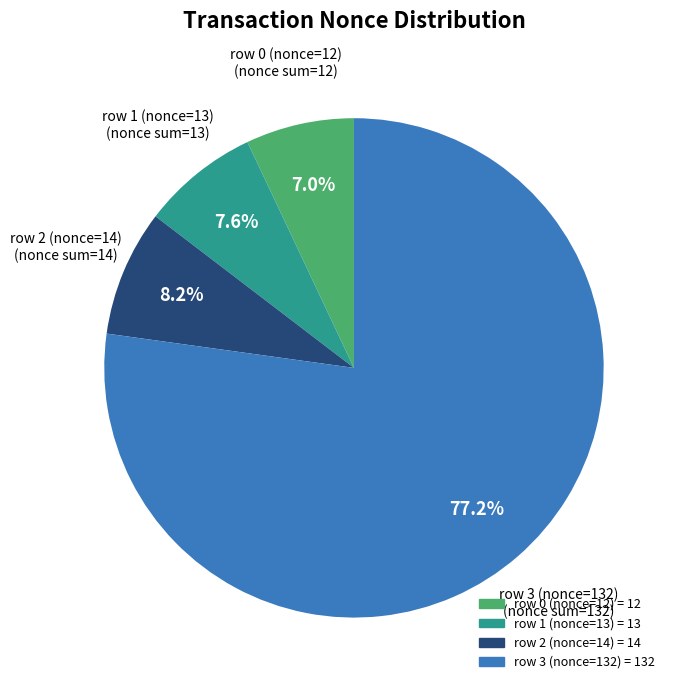

Does any single category account for the majority?

Yes